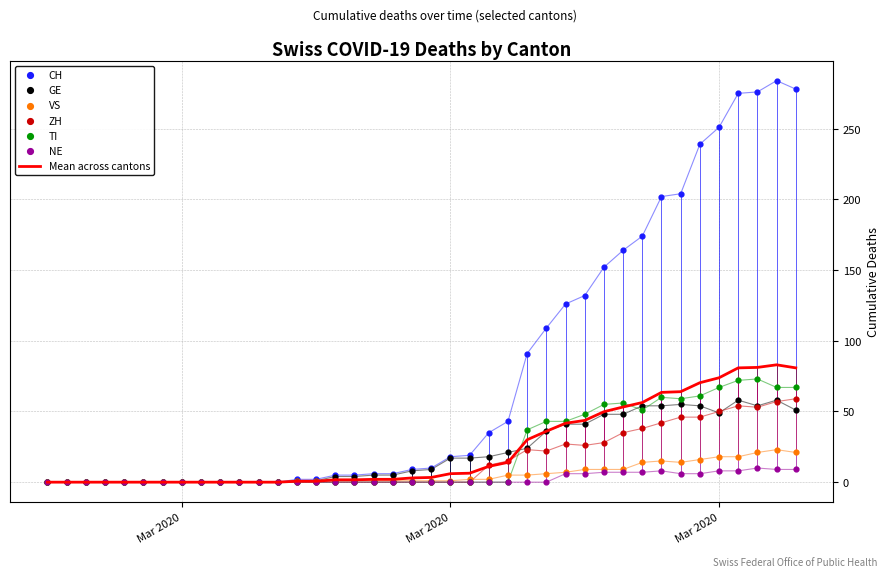

What is the total value across all series at 2020-03-18?

38